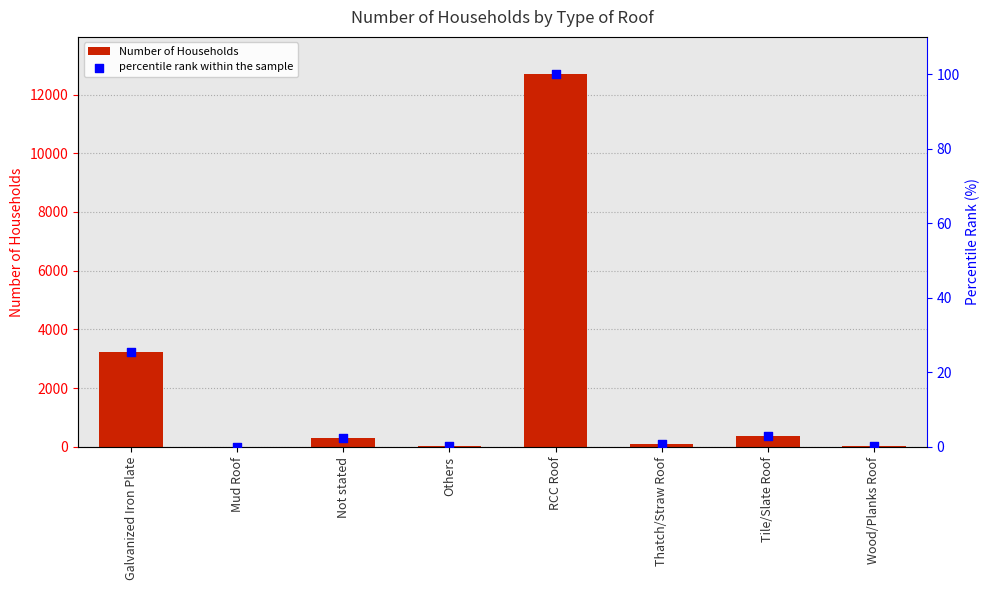

Which series reaches the minimum Y coordinate?

percentile rank within the sample